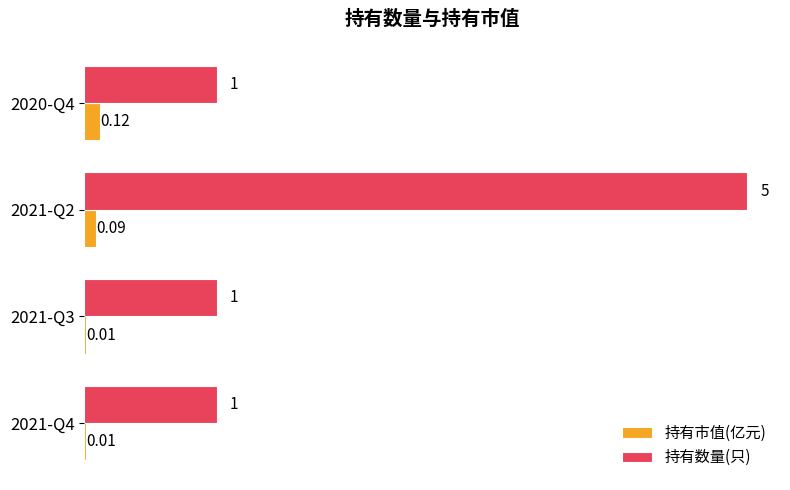

What is the sum of all 持有数量(只) values?

8.0